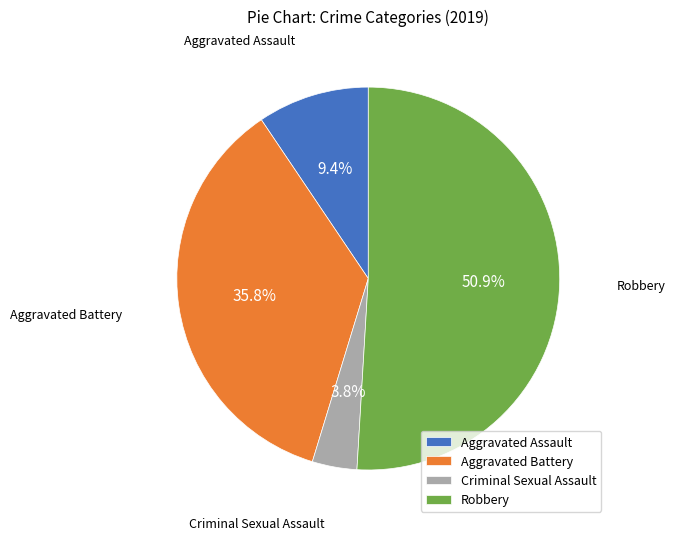

What percentage is the Criminal Sexual Assault slice, to the nearest percent?

4%